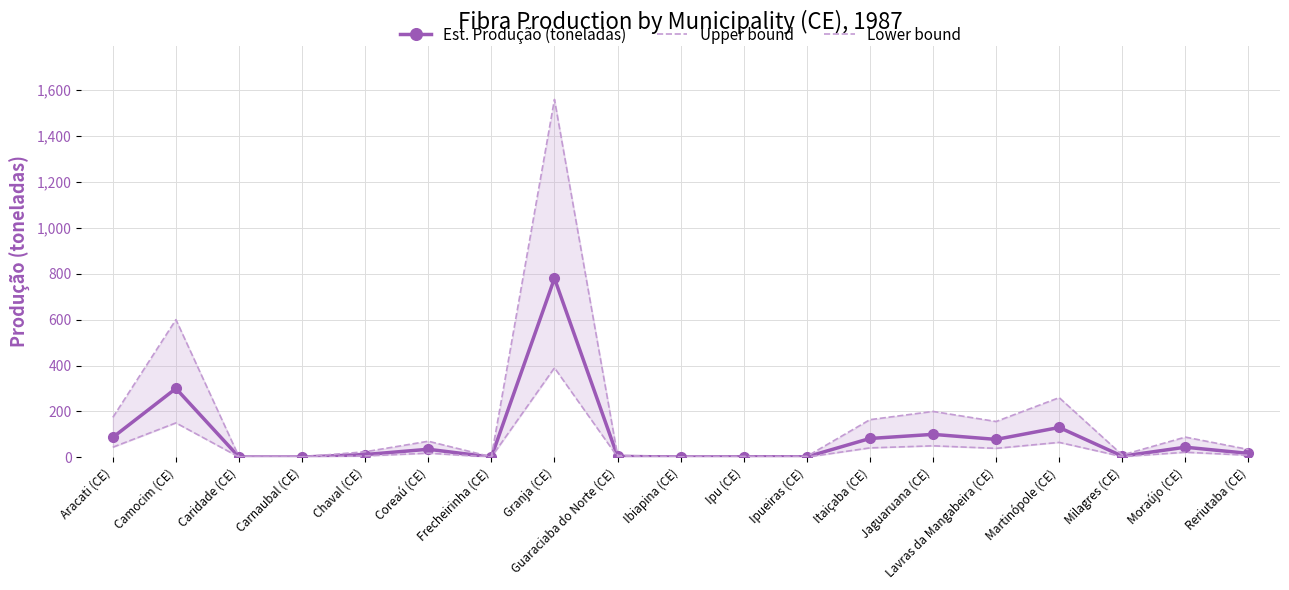

Where is Est. Produção (toneladas) nearest to the value 390?

Camocim (CE)